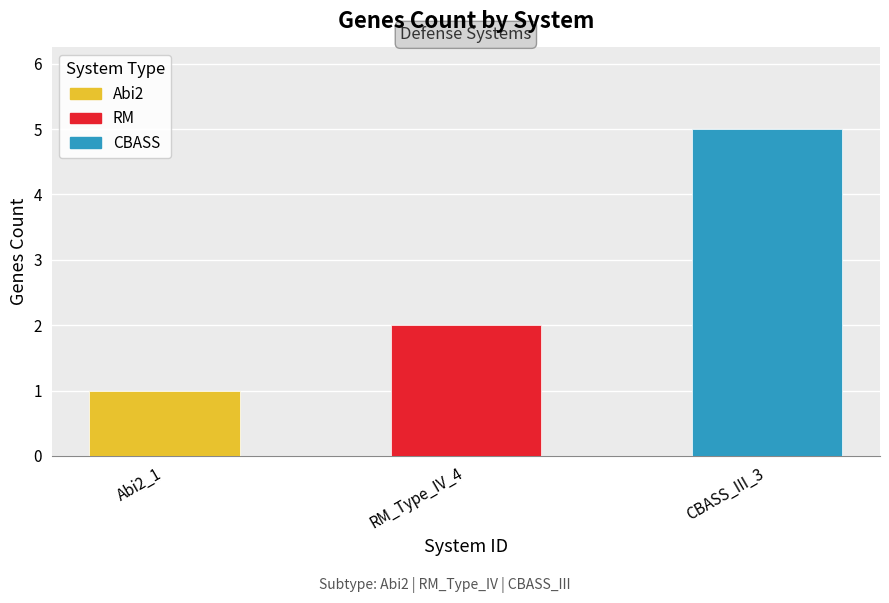

The value at RM_Type_IV_4 is 2. True or false?

True